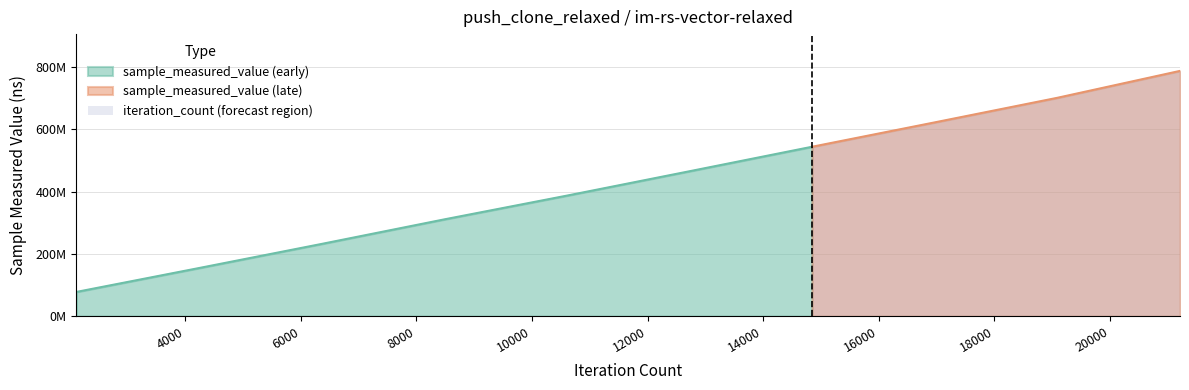

What is the difference between the highest and lowest values at 2121?

77939703